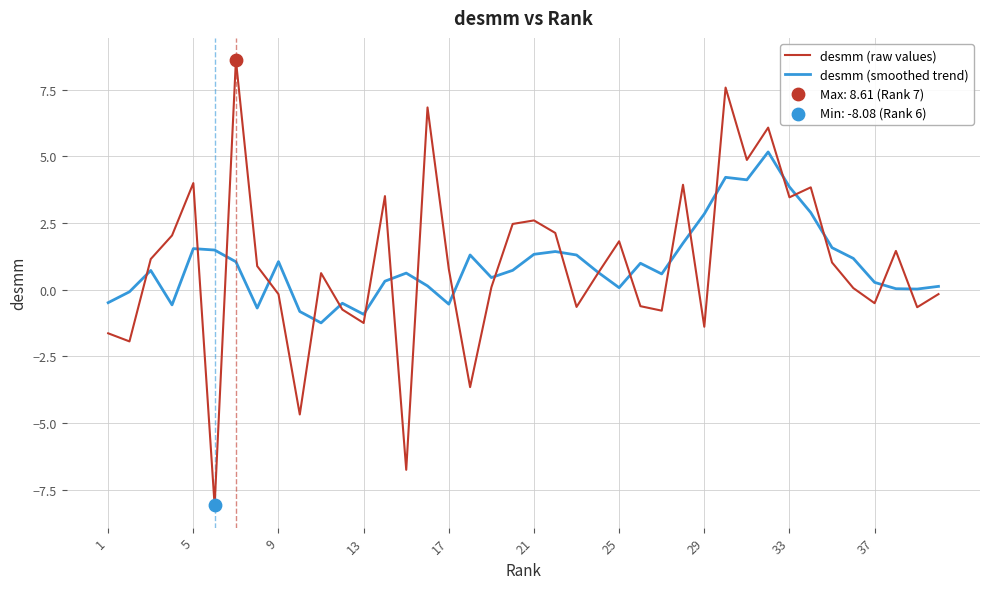

Which series has the widest spread of values?

desmm (raw values)